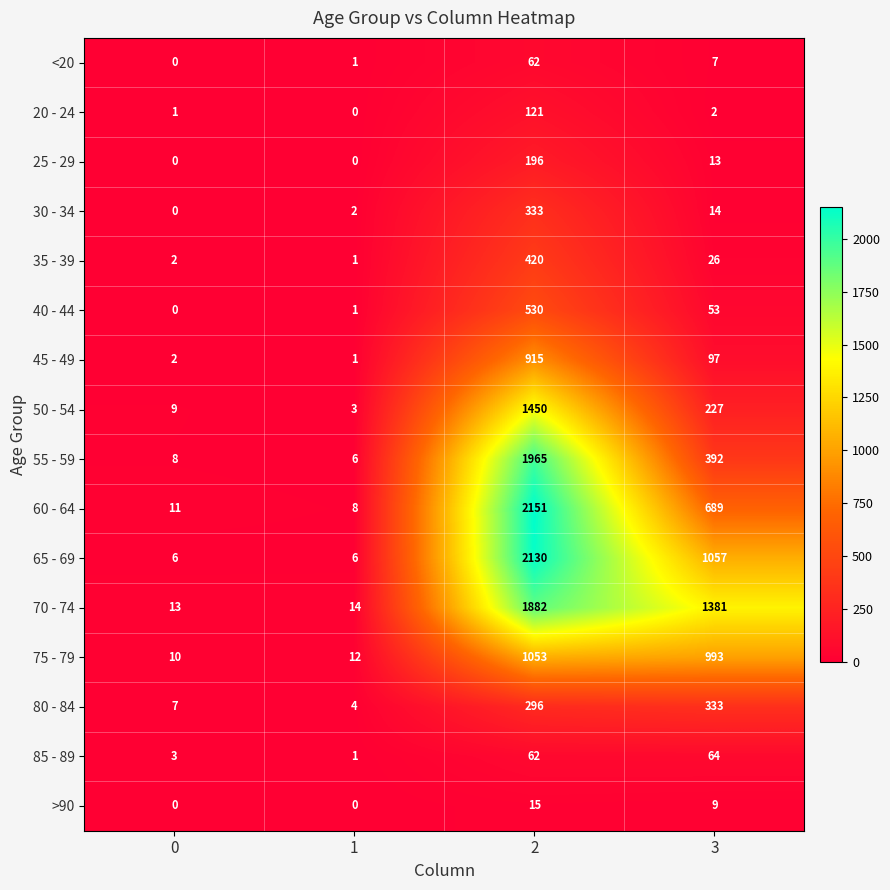

What is the greatest value displayed?

2151